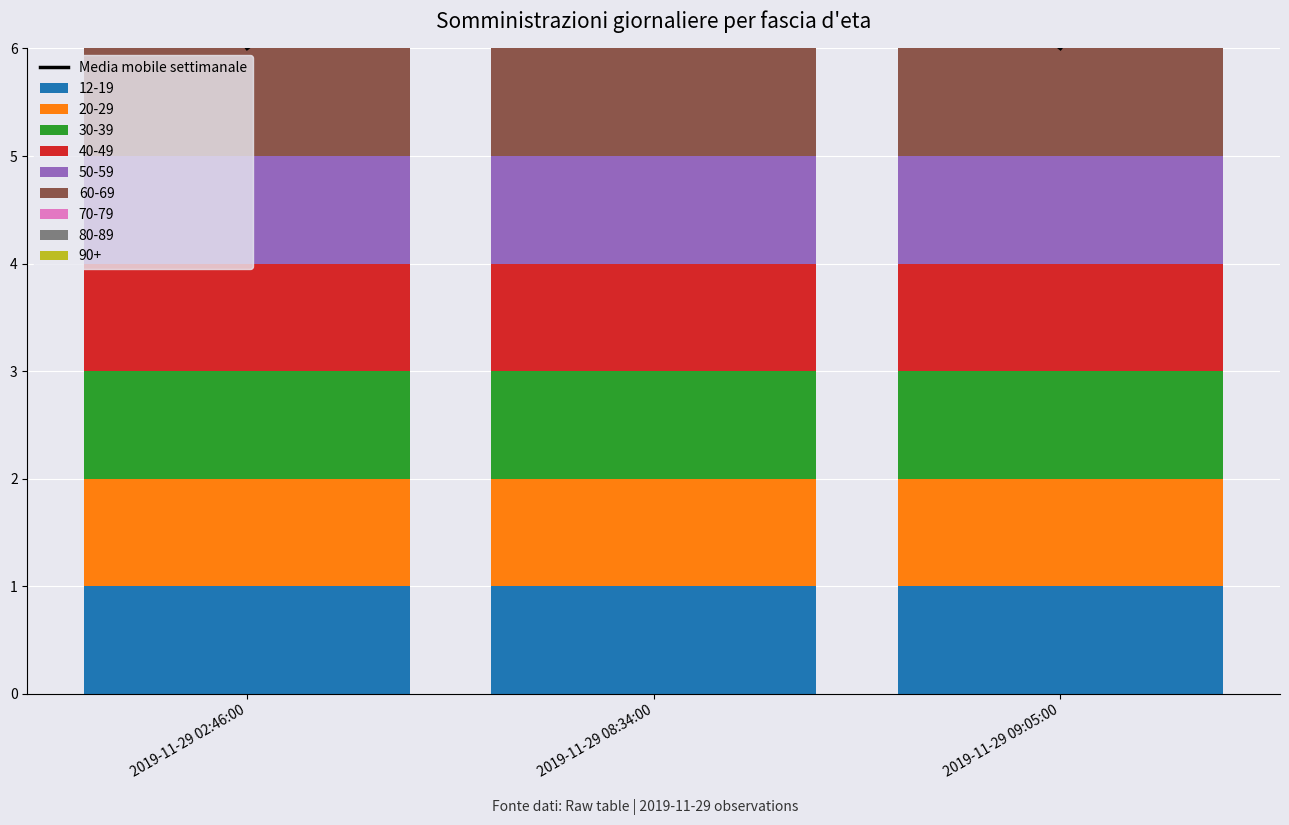

What is the value of the 3rd bar from the left?

6